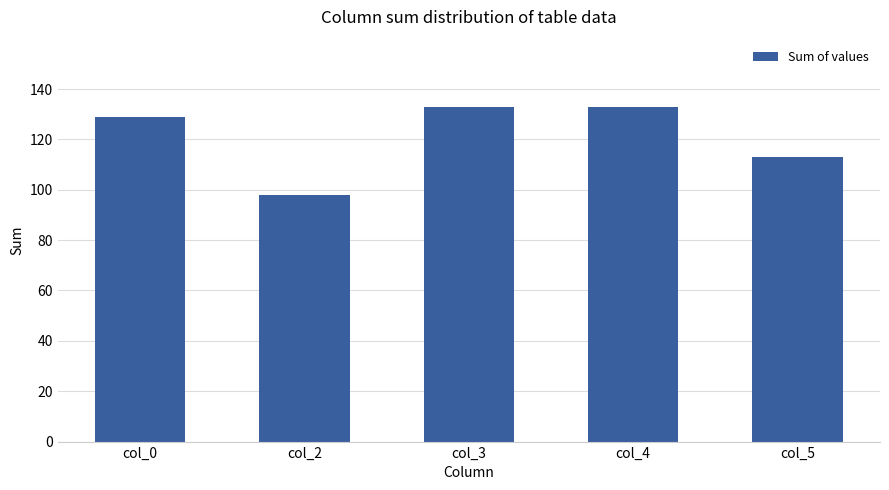

What is the average value?

121